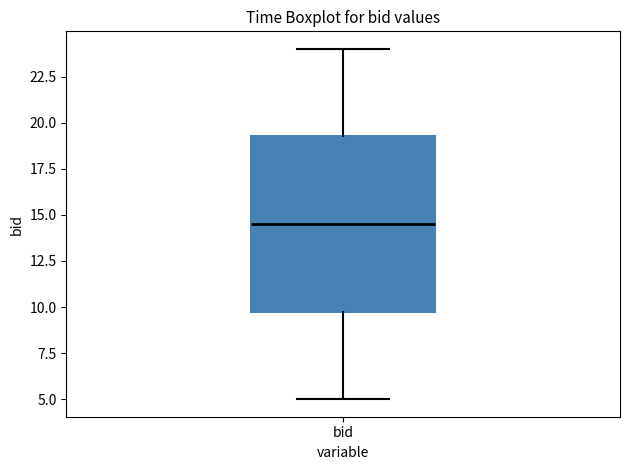

Transcribe this box plot: give where the median line is, the range the box spans, and where the two whiskers end, as read against the y-axis. The values are not printed on the chart, so give them approximately, as read against the axis.

median 14.5, box 10.0 to 19.5, whiskers 5.0 to 24.0